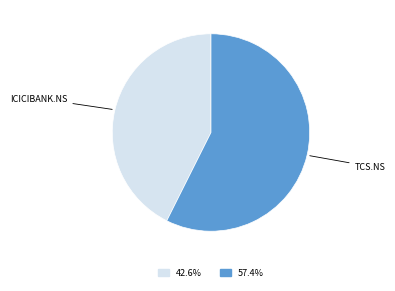

How many slices are in this pie chart?

2